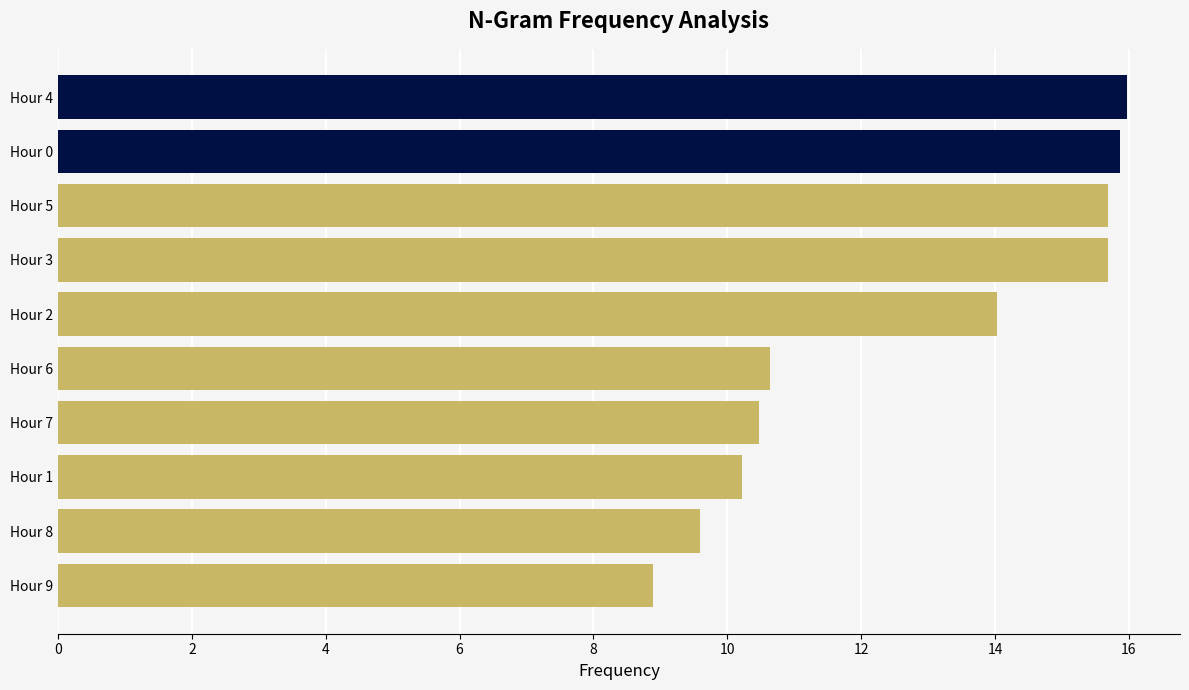

What is the difference between the maximum and minimum values?

7.1